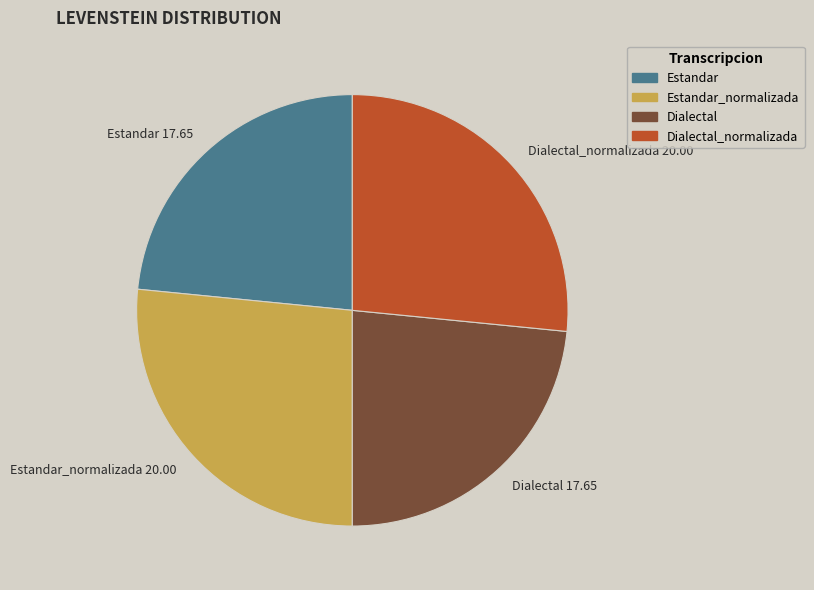

True or false: Estandar accounts for 23% of the total.

True